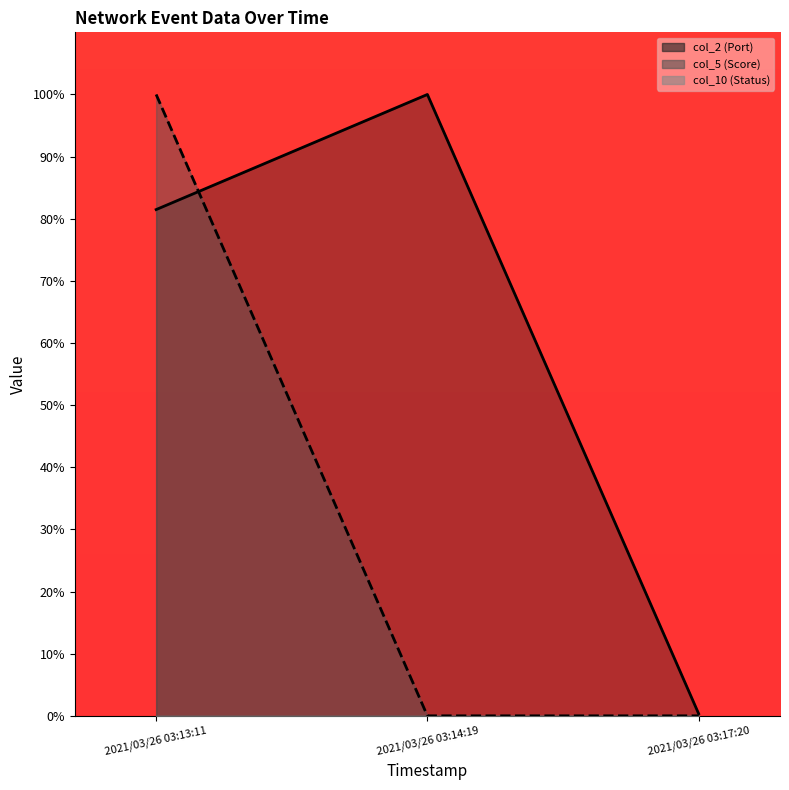

Reading left to right, extract all data points from this chart.

col_2: 2021/03/26 03:13:11=81.5	2021/03/26 03:14:19=100.0	2021/03/26 03:17:20=0.3
col_5: 2021/03/26 03:13:11=100.0	2021/03/26 03:14:19=0.0	2021/03/26 03:17:20=0.0